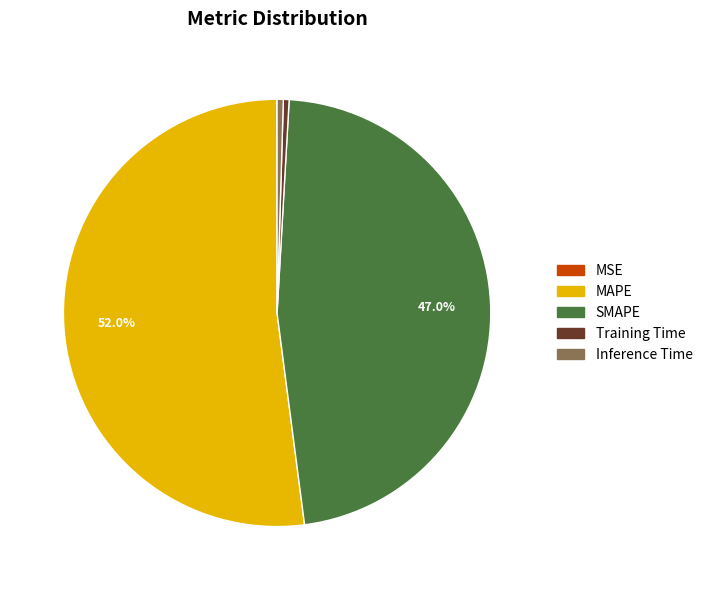

To the nearest percent, what portion does SMAPE represent?

47%